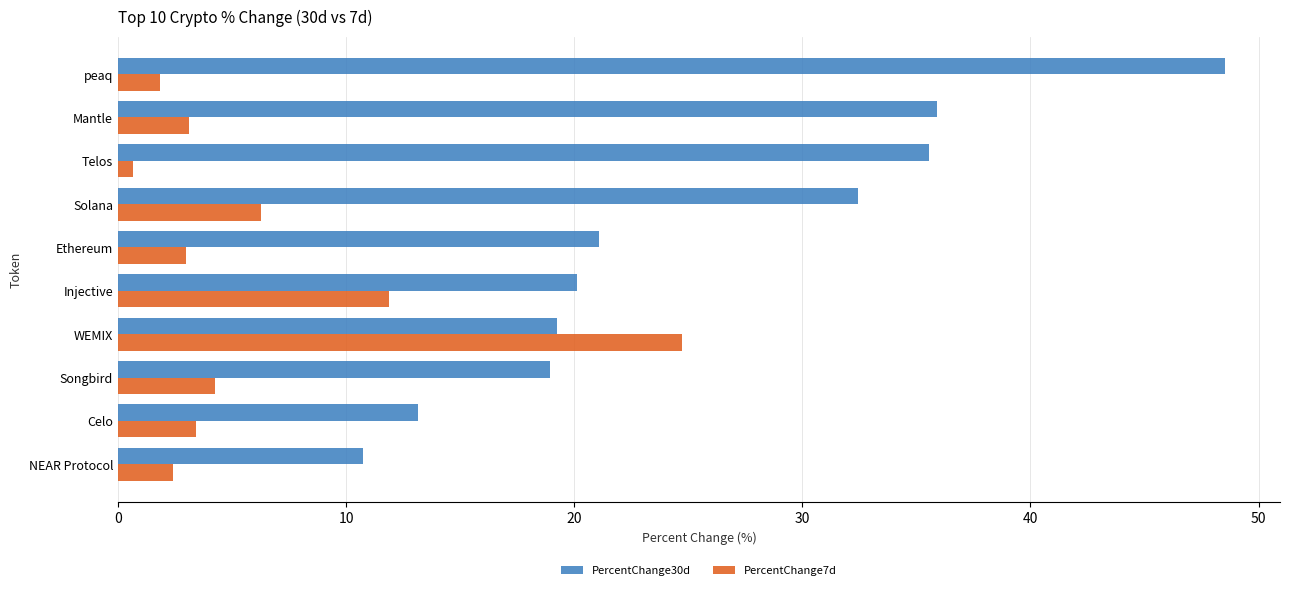

At which category is the sum across all series the highest?

peaq